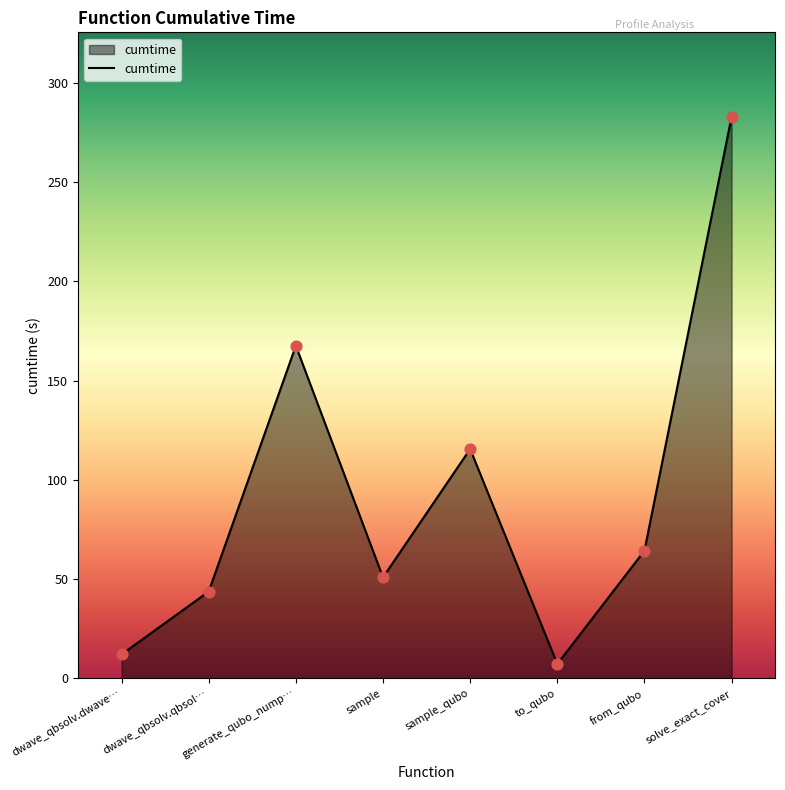

What is the change in value from dwave_qbsolv.dwave… to sample?

+38.8